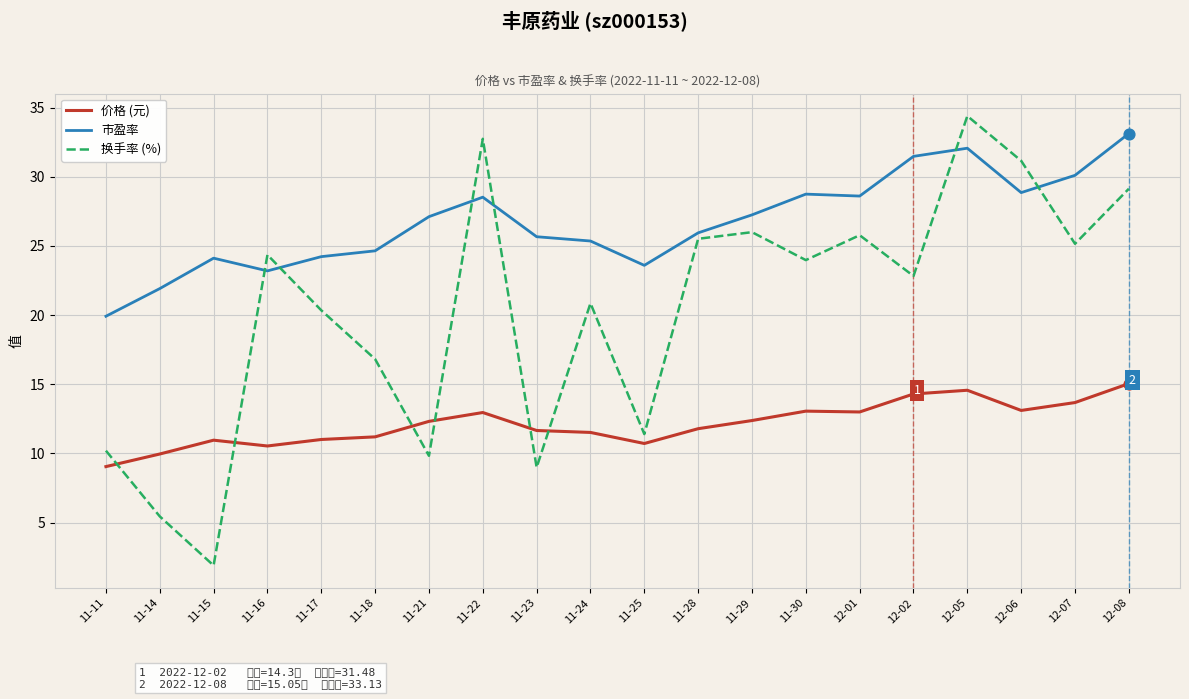

What are all the series names shown in the legend?

价格 (元), 市盈率, 换手率 (%)